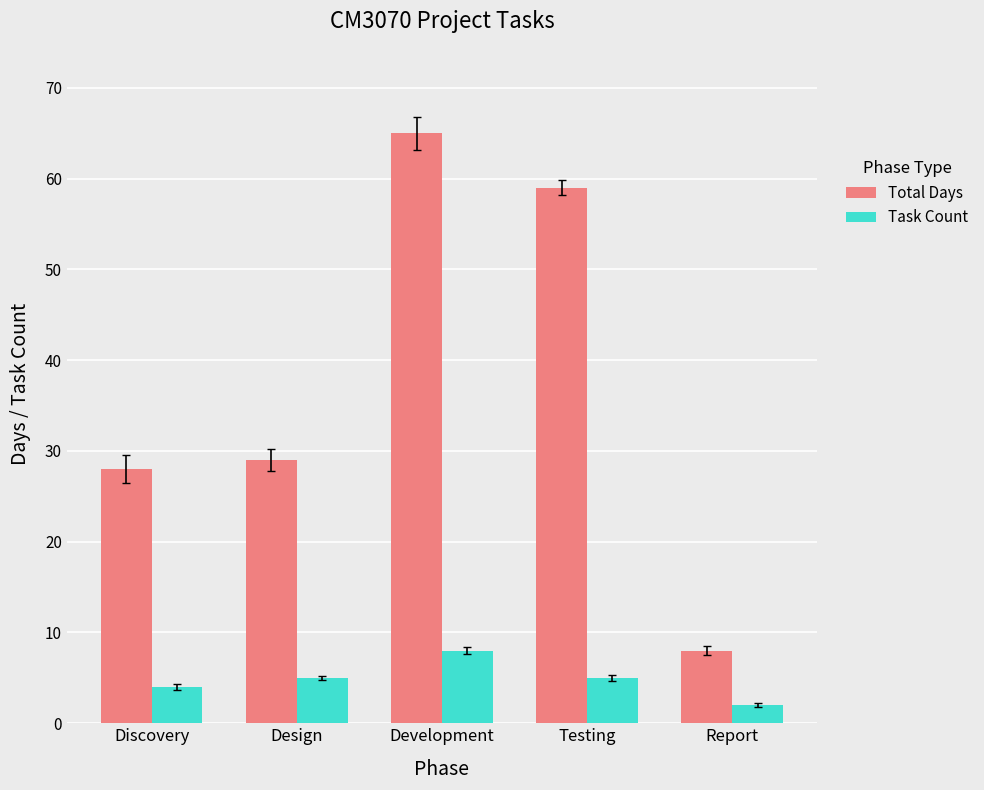

Are the bars horizontal?

No